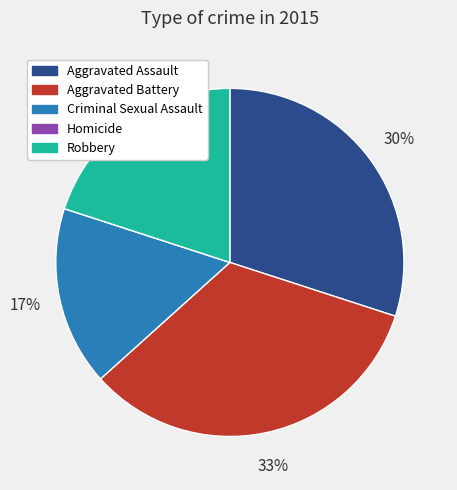

The Robbery slice represents 27% of the pie. True or false?

False